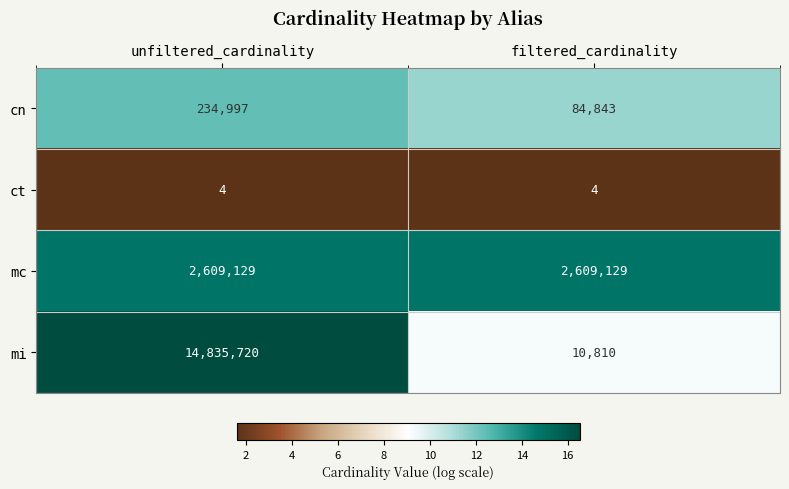

What is the average value of the ct series?

4